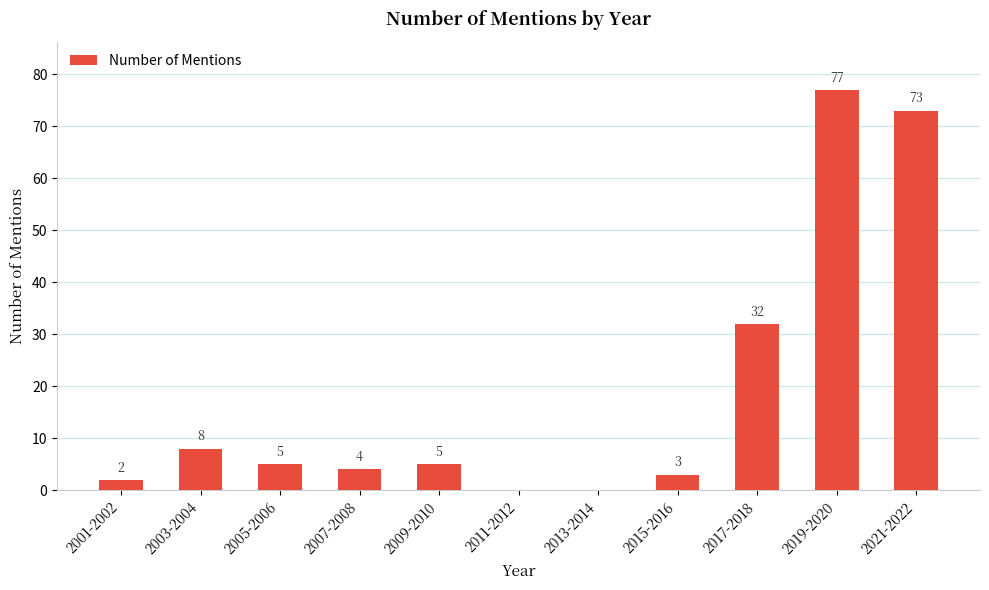

Is it true that the value at 2011-2012 is -46?

False